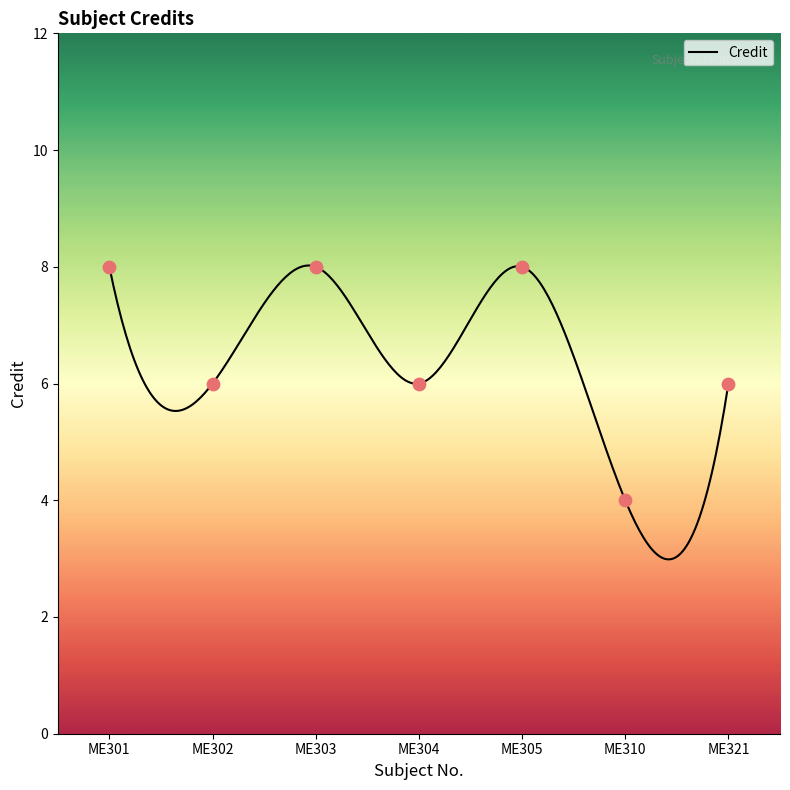

What is the change in value from ME305 to ME321?

-2